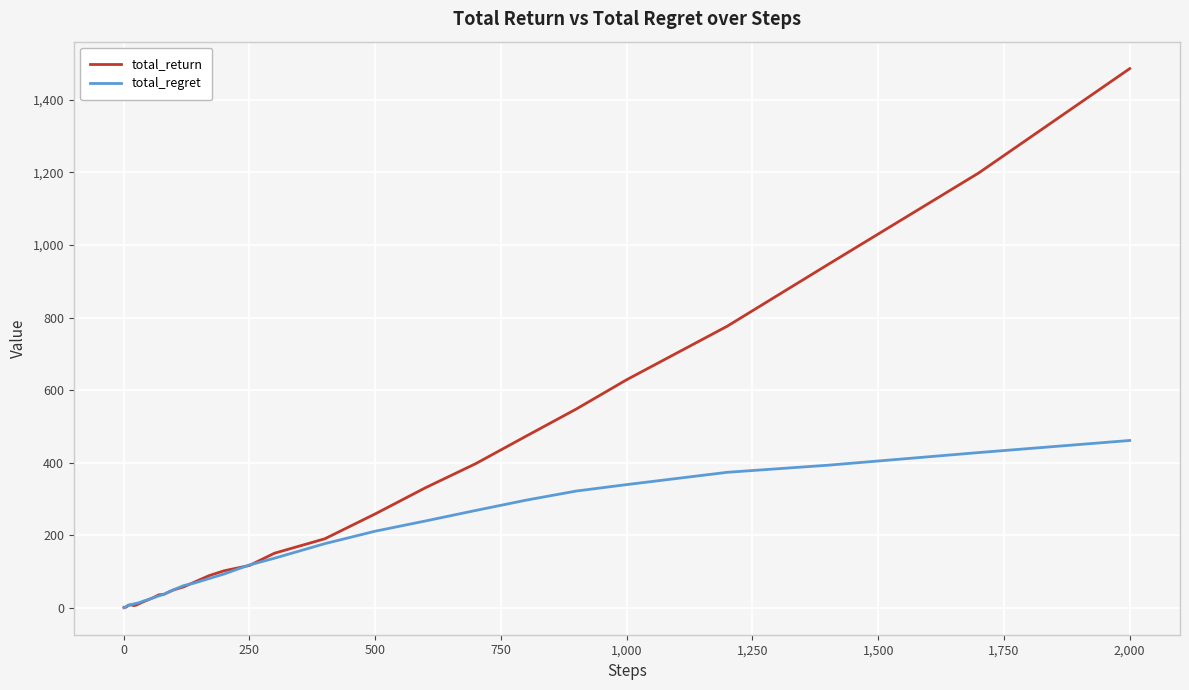

What are all the series names shown in the legend?

total_return, total_regret